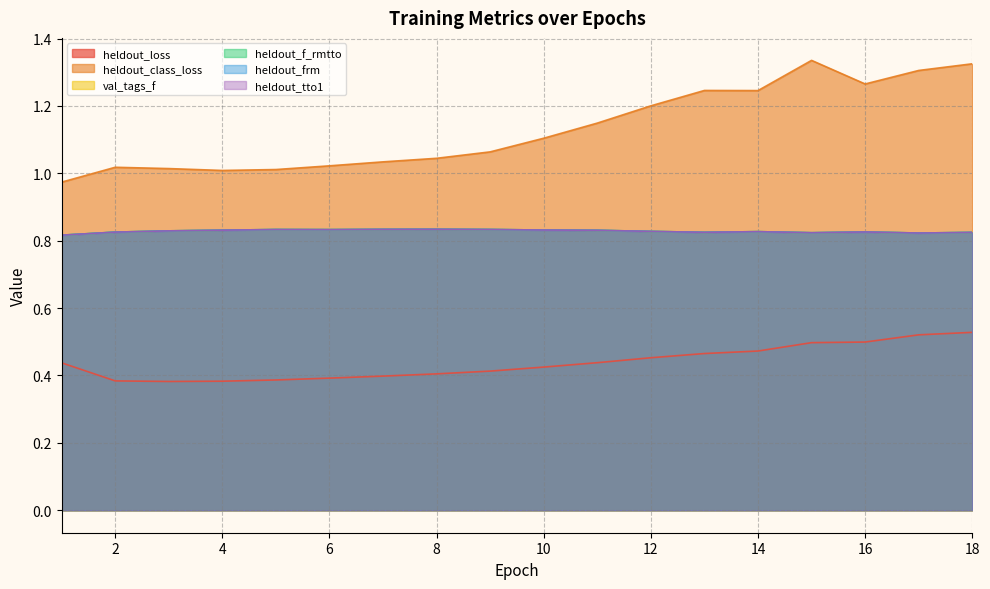

What is the difference between the maximum and minimum values in the heldout_class_loss series?

0.4